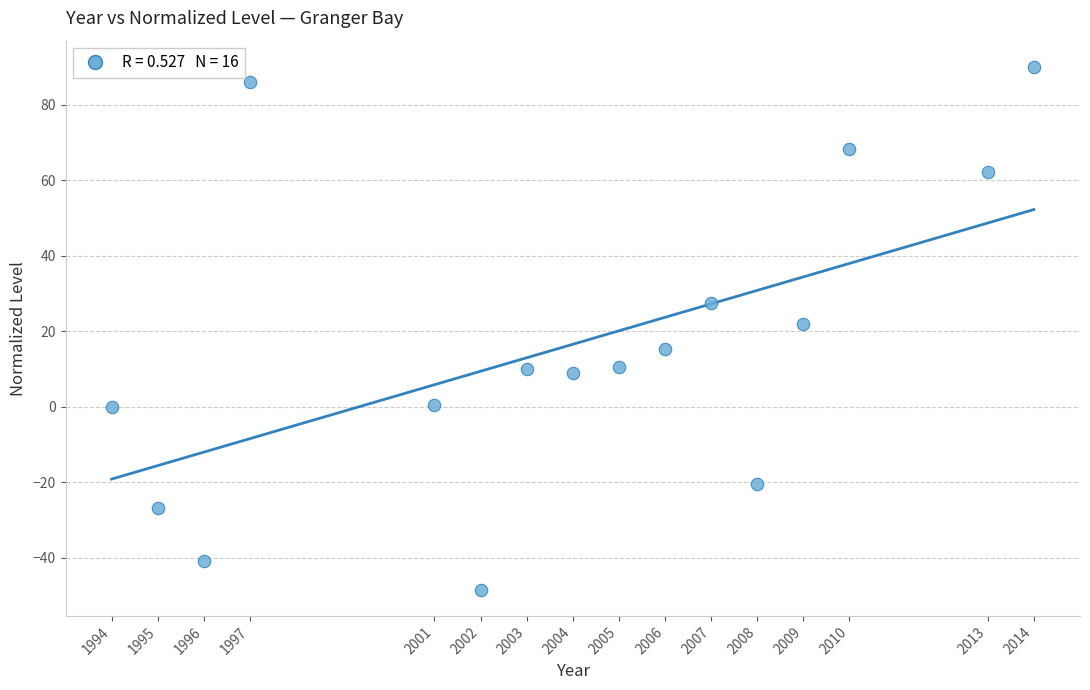

What is the range of X values (max minus min)?

20.0